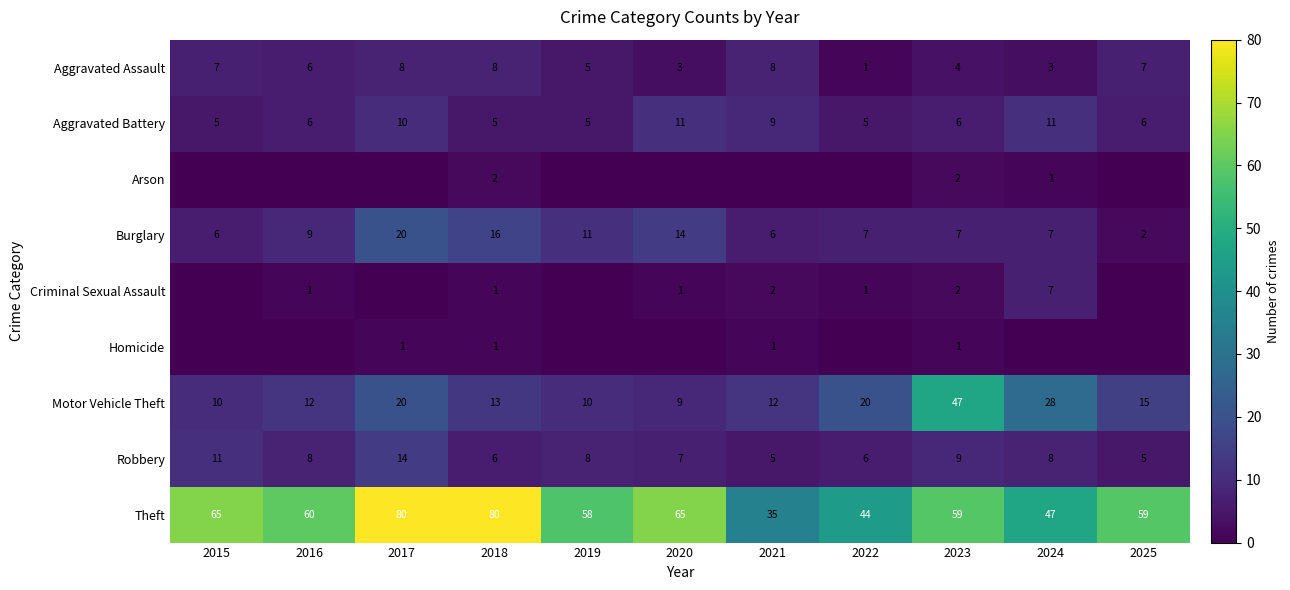

True or false: Aggravated Battery has a value of 10 at 2017.

True